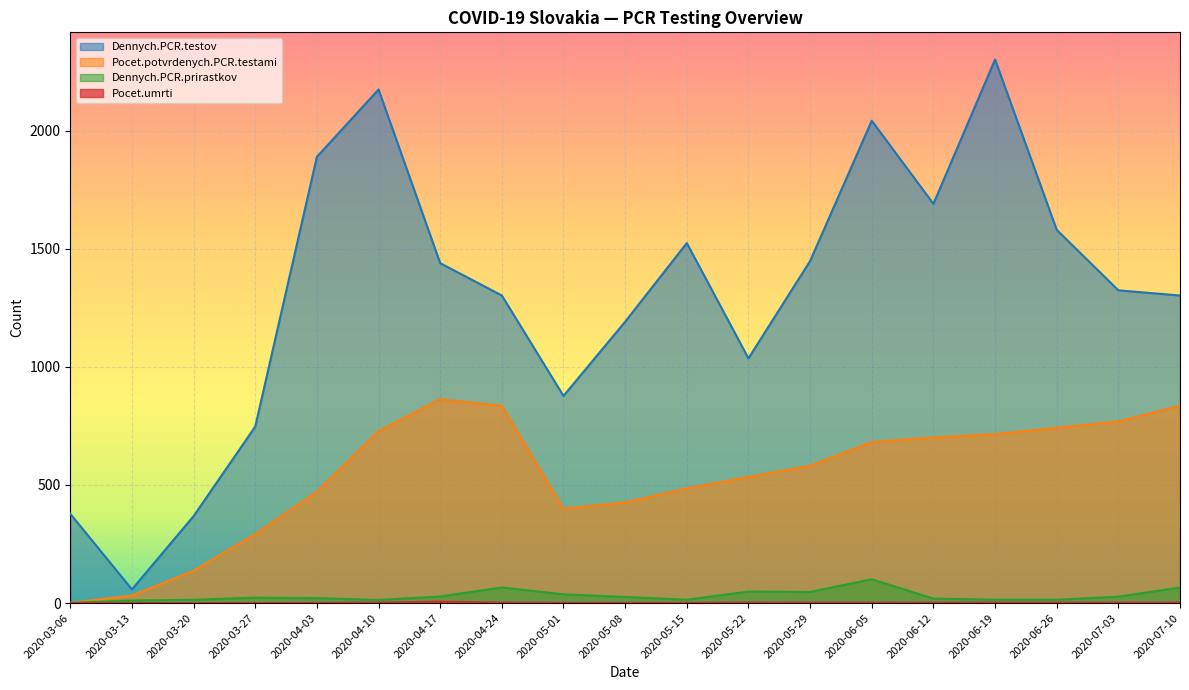

Is it true that Pocet.potvrdenych.PCR.testami equals 1020 at 2020-05-29?

False